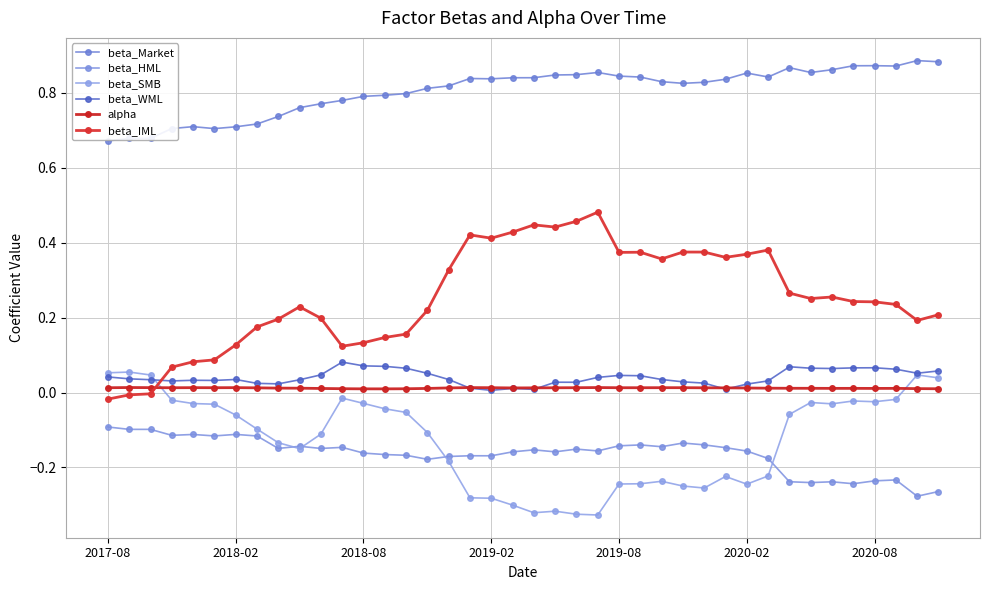

Which series has the largest range (max minus min)?

beta_IML